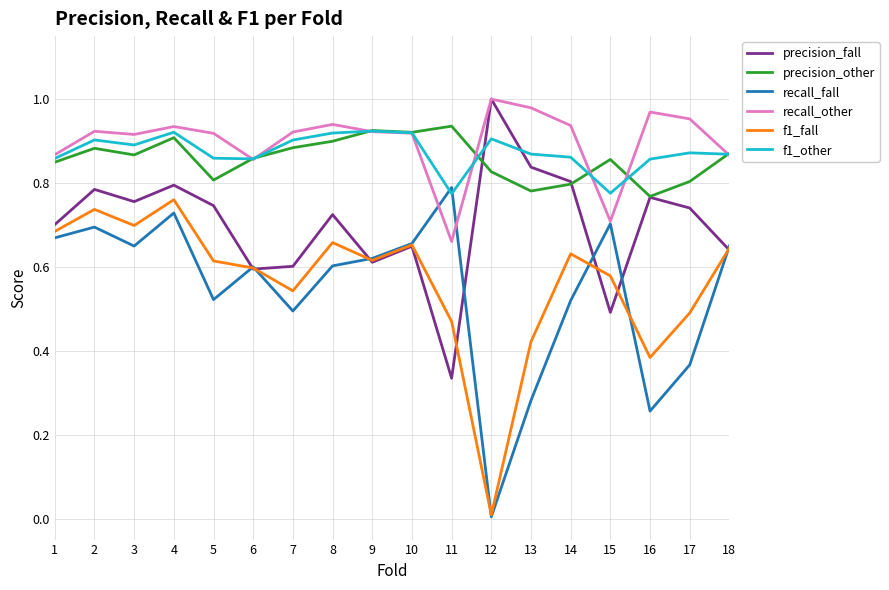

Between 13 and 16, which series saw the biggest shift?

precision_fall